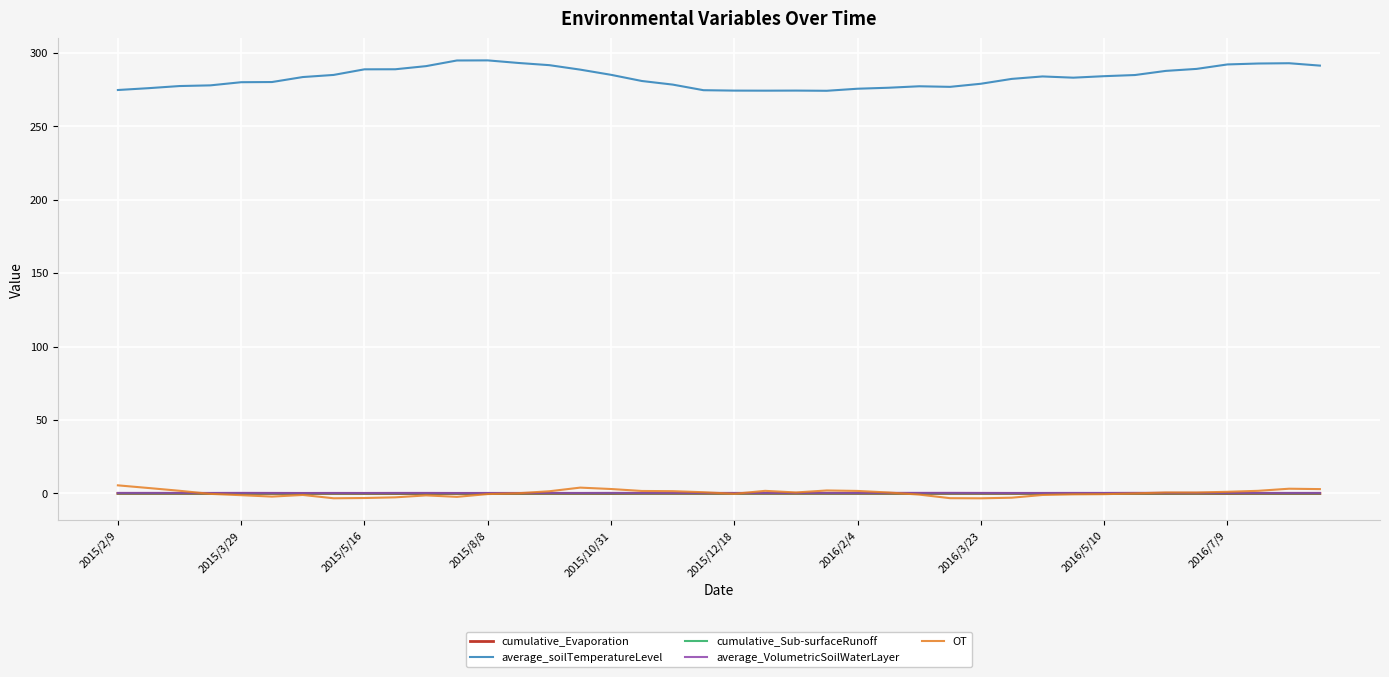

Which series has the widest spread of values?

average_soilTemperatureLevel